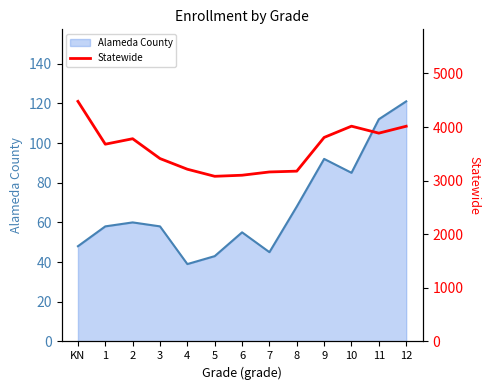

At which label is Alameda County closest to 80?

10